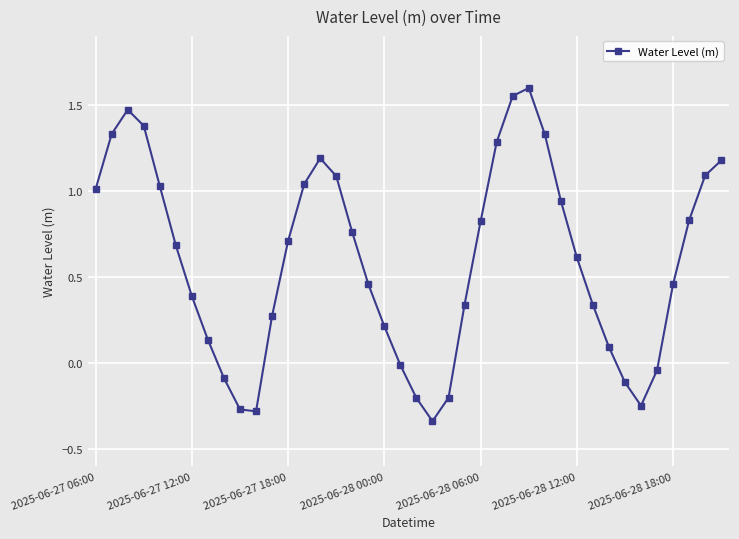

What is the difference between the maximum and minimum values?

1.9